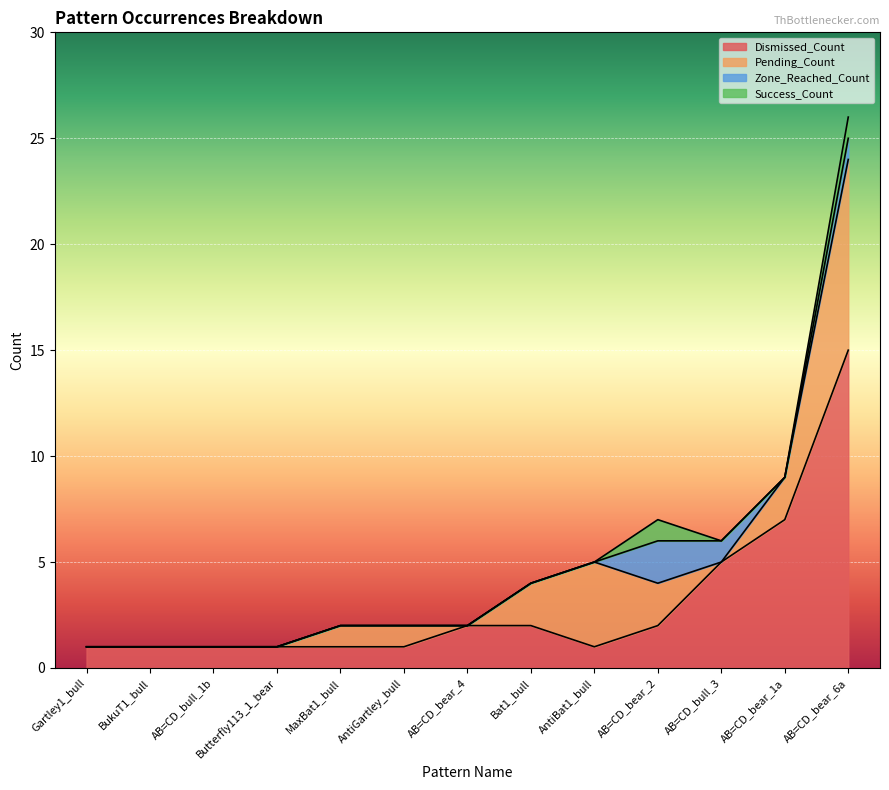

Is the value of Zone_Reached_Count at Gartley1_bull greater than the value of Success_Count at Gartley1_bull?

No